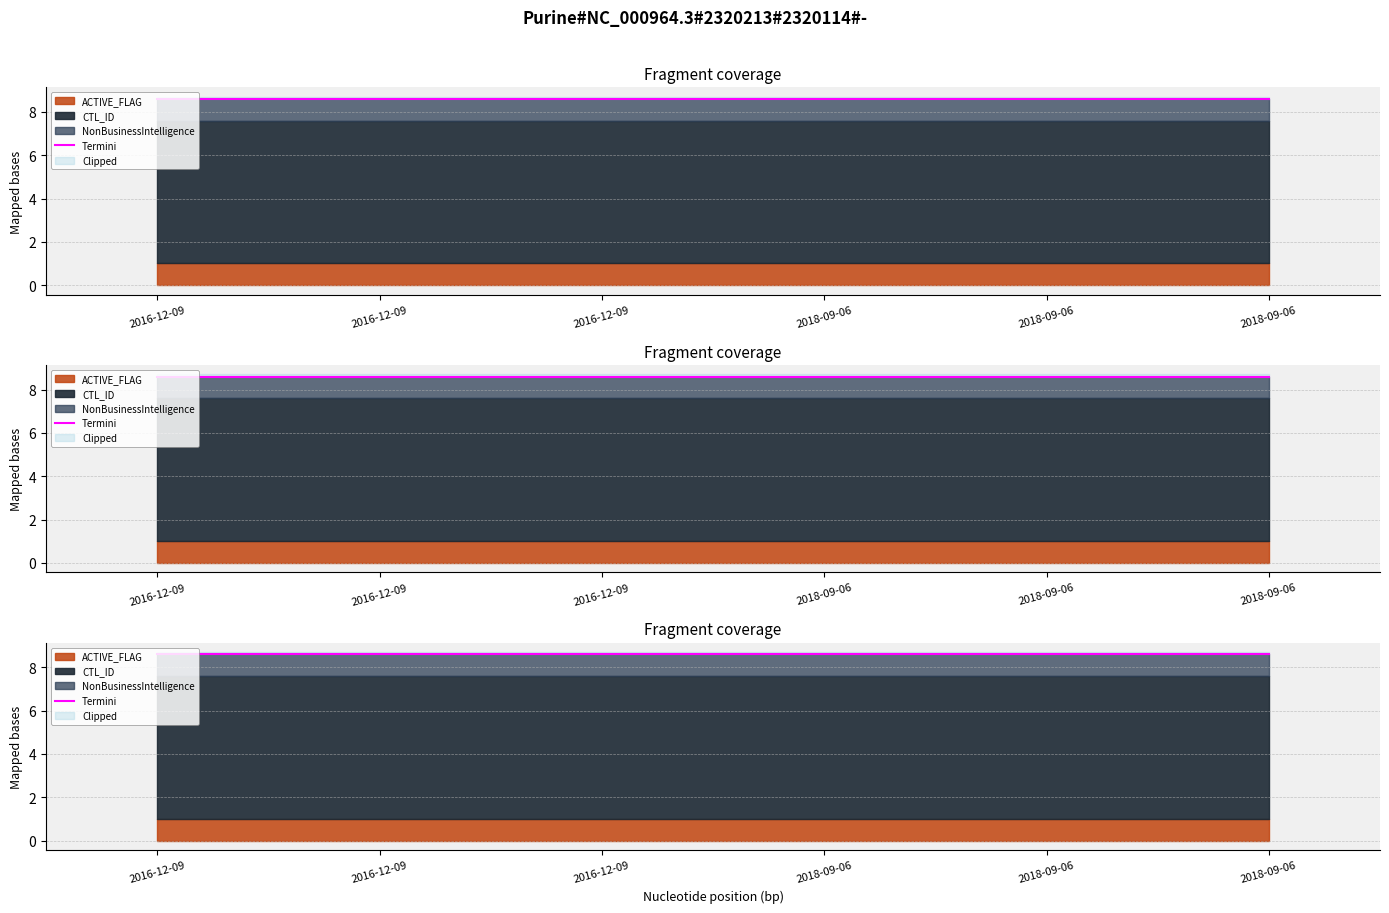

Which category has the lowest value in the CTL_ID series?

2016-12-09